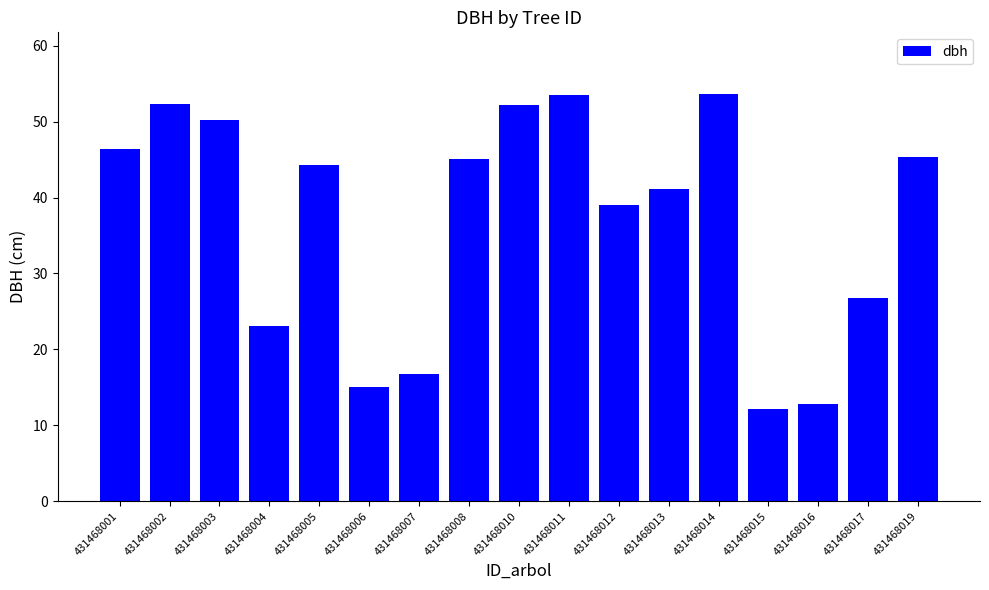

True or false: the data shows 41.1 at 431468013.

True